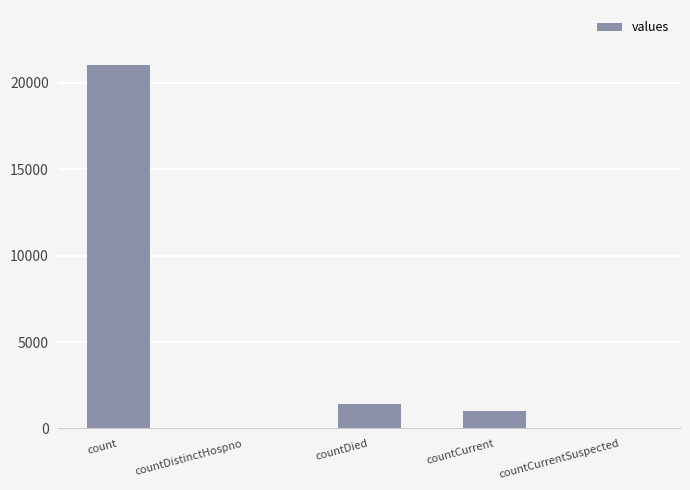

How many distinct data groups are displayed?

1